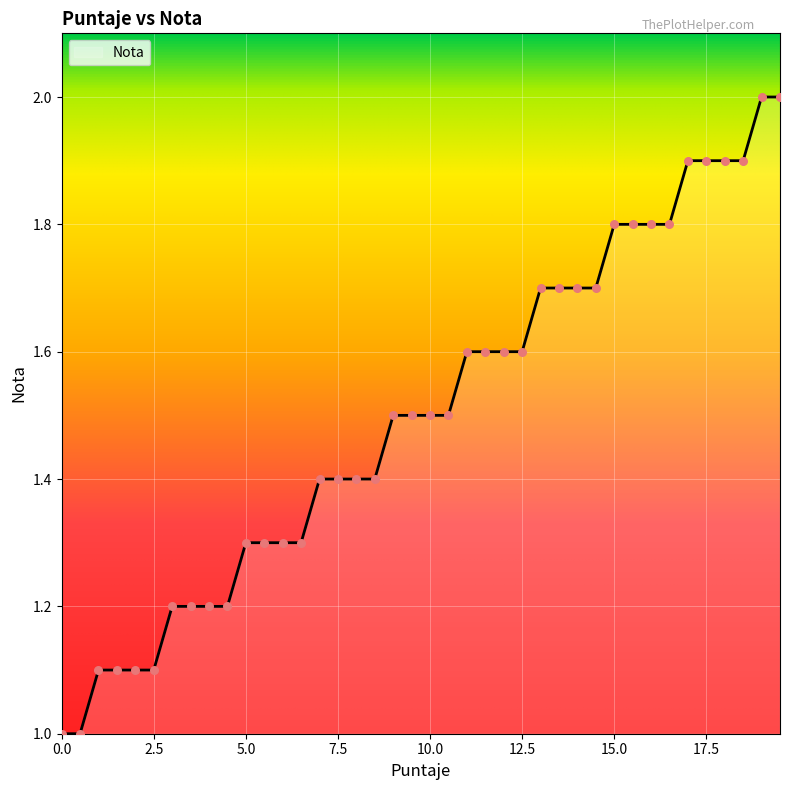

What is the greatest value displayed?

2.0